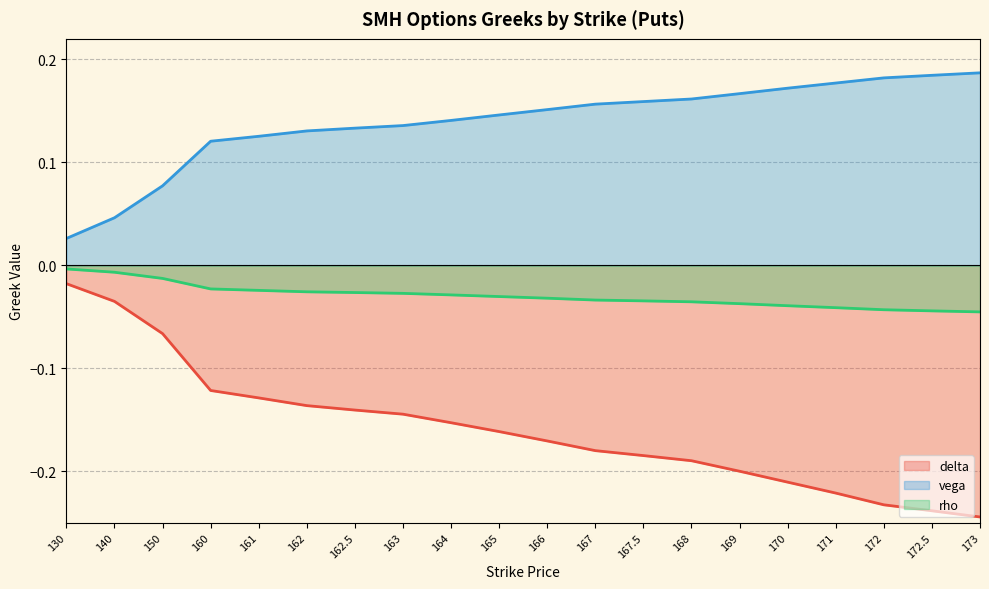

True or false: vega and delta cross at least once.

False